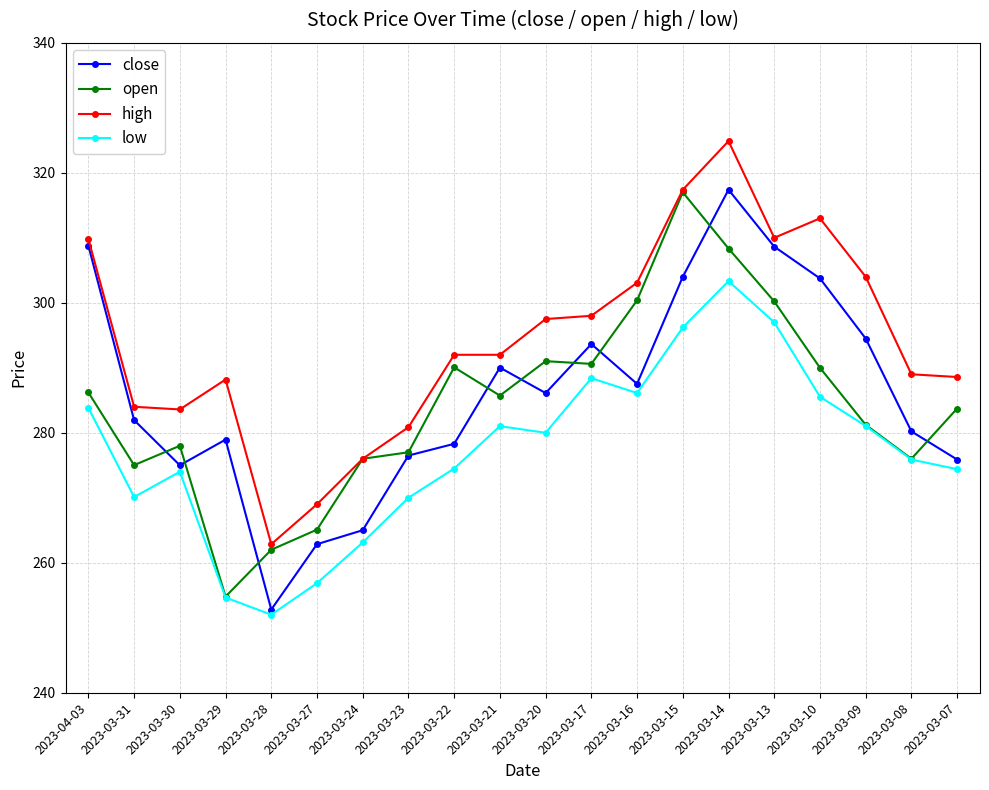

Which series has the largest total across all categories?

high